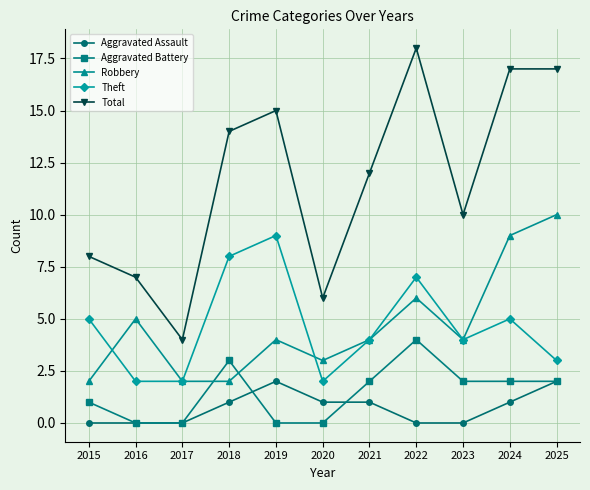

What is the highest value of the Total series?

18